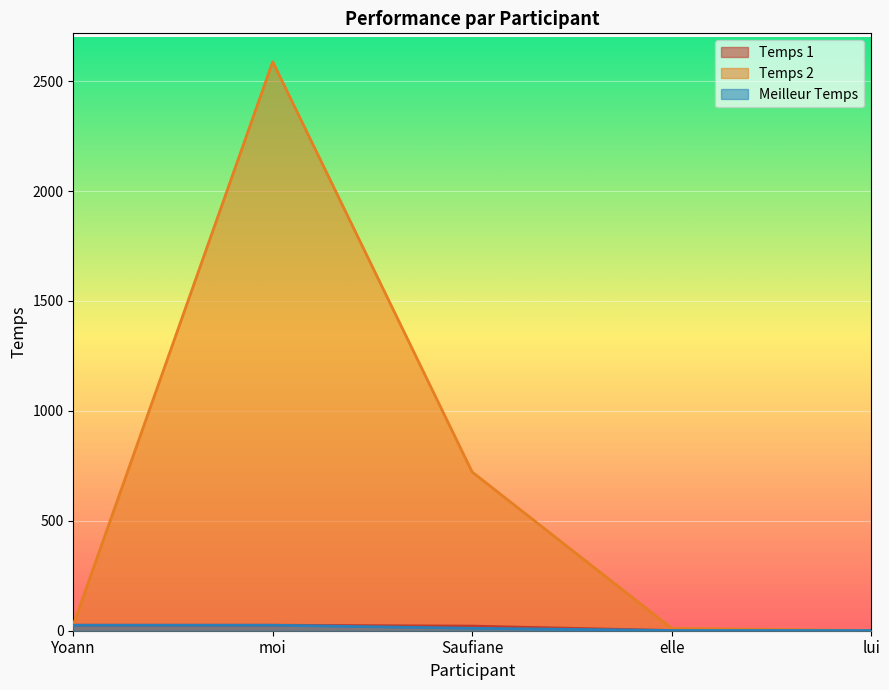

At which label is Temps 2 closest to 1294?

Saufiane